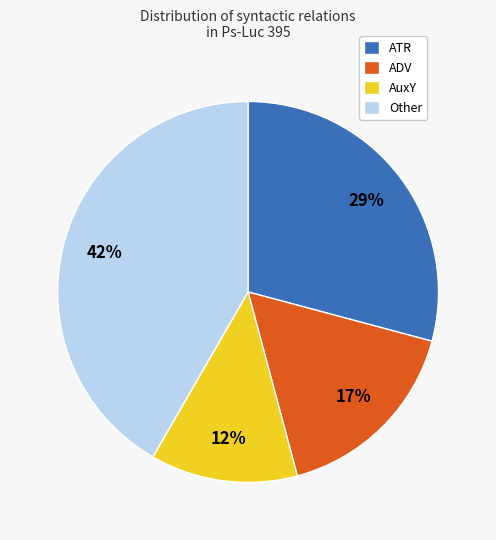

Is it true that AuxY is 12% of the pie?

True